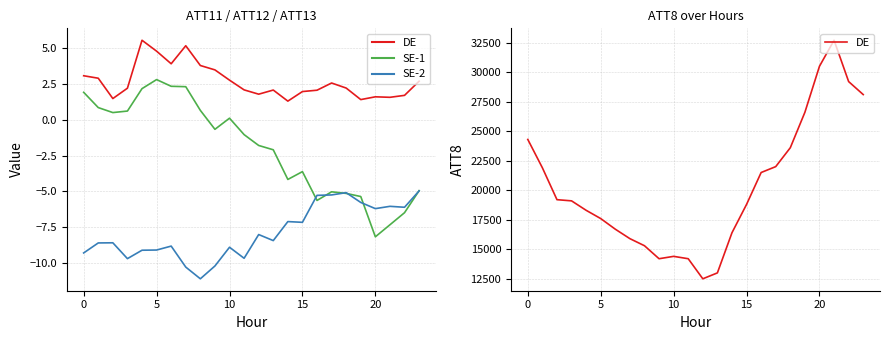

What is the label of the 6th point from the right?

18